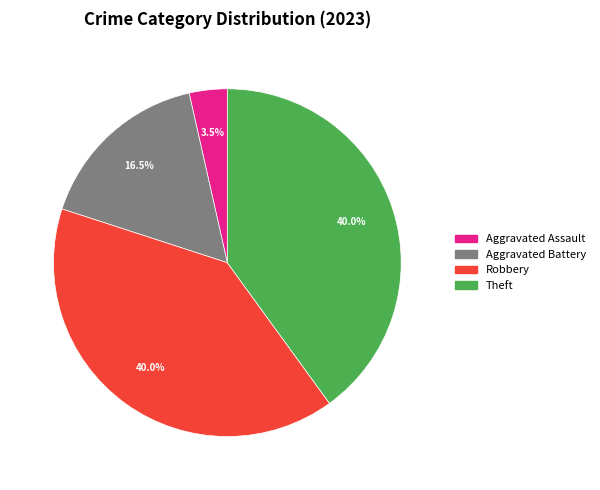

Is there any slice that represents more than half of the pie?

No